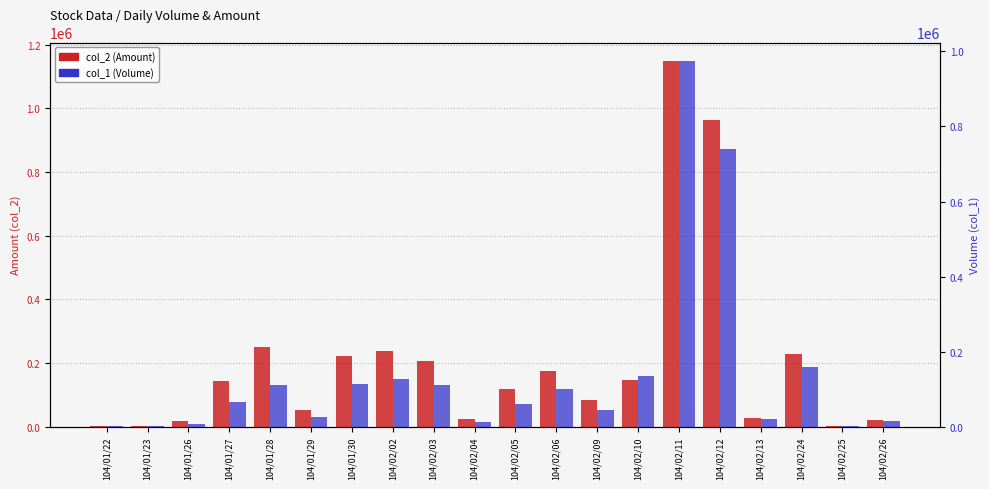

At which label does col_1 (Volume) reach its peak?

104/02/11